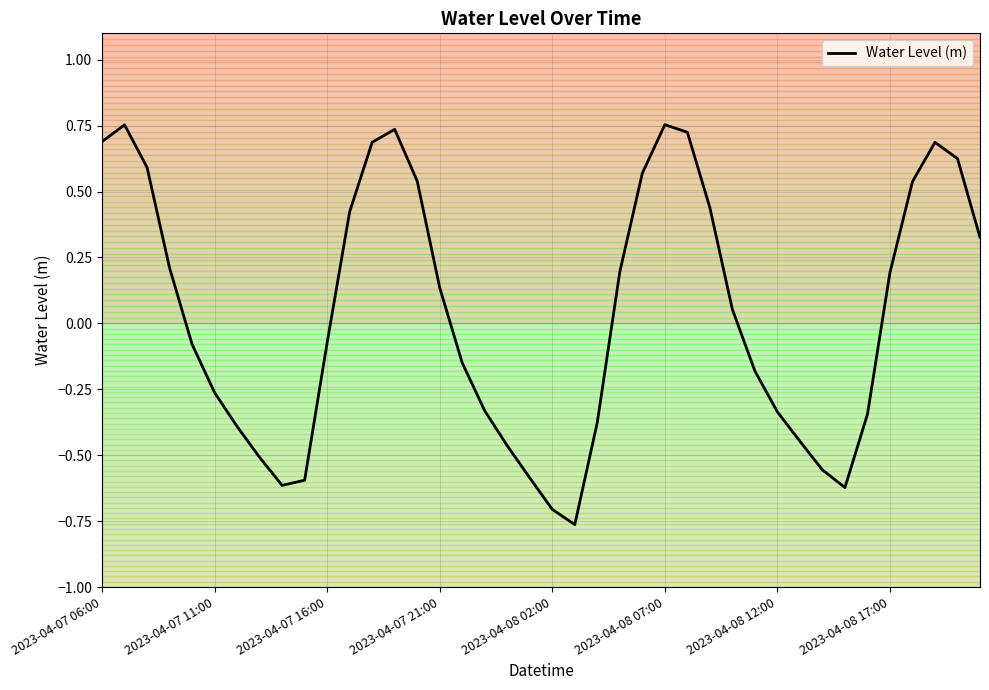

True or false: the data has more than 1 interior local peaks.

True